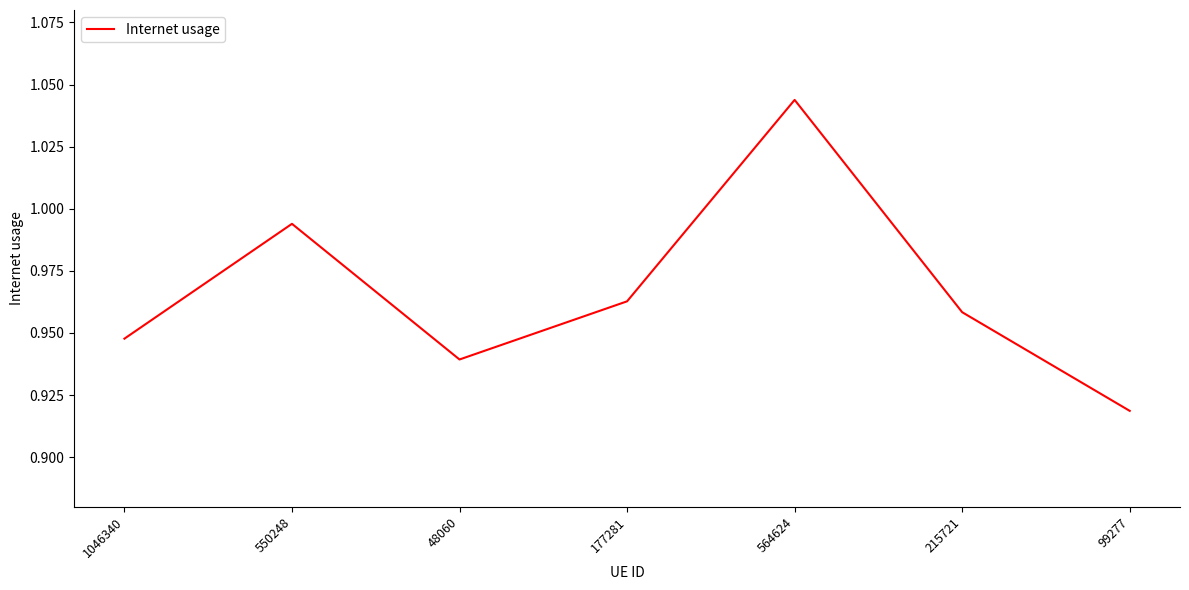

At which category does the chart reach its peak across all series?

564624